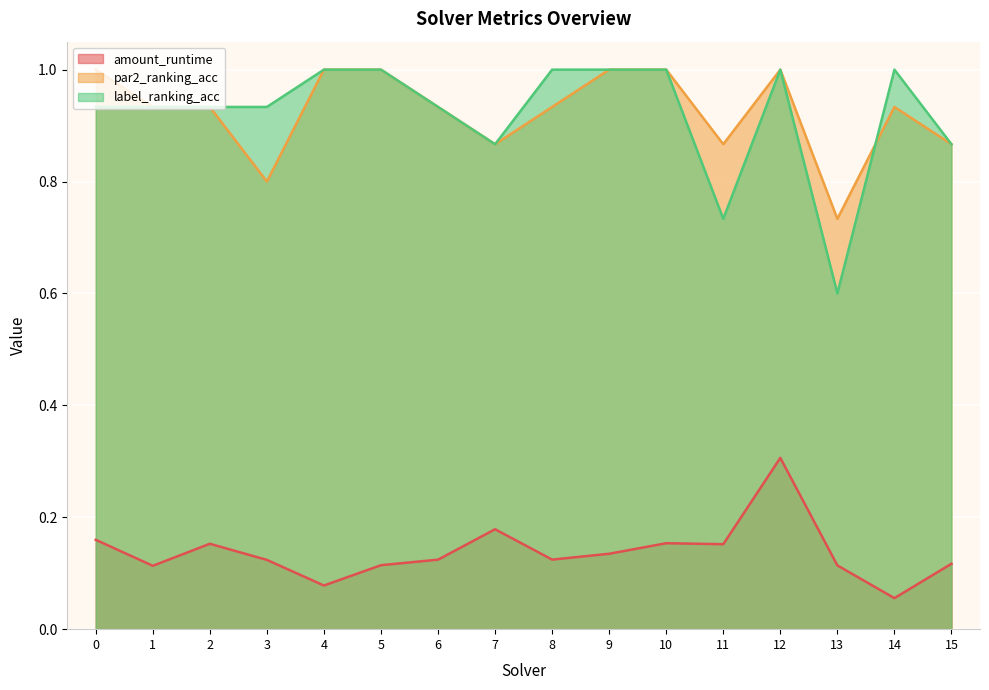

Reading right to left, extract all data points from this chart.

amount_runtime: 0.1	0.1	0.1	0.3	0.2	0.2	0.1	0.1	0.2	0.1	0.1	0.1	0.1	0.2	0.1	0.2
par2_ranking_acc: 0.9	0.9	0.7	1.0	0.9	1.0	1.0	0.9	0.9	0.9	1.0	1.0	0.8	0.9	0.9	1.0
label_ranking_acc: 0.9	1.0	0.6	1.0	0.7	1.0	1.0	1.0	0.9	0.9	1.0	1.0	0.9	0.9	0.9	0.9